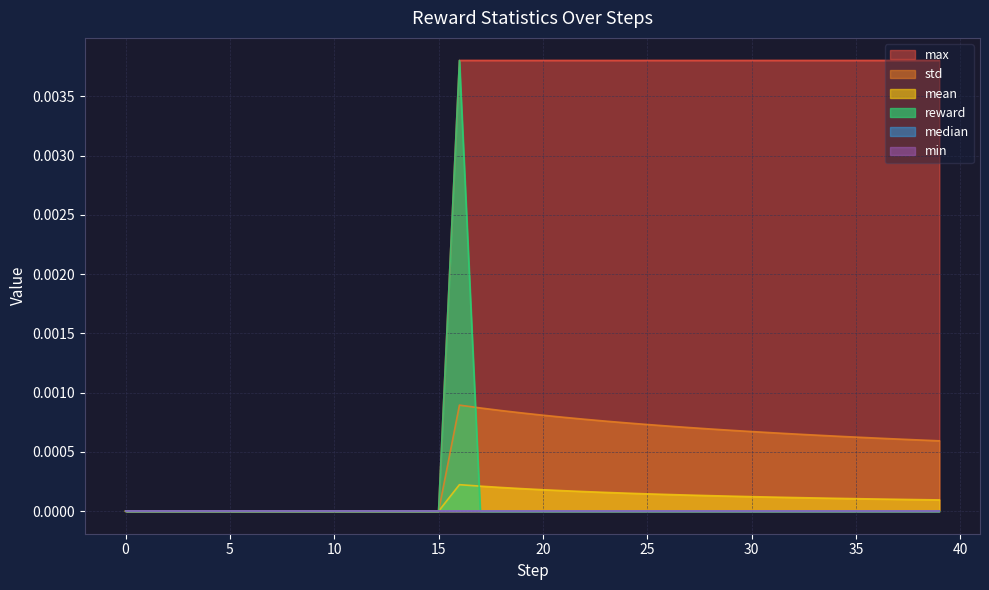

Which category has the highest value across all series?

16